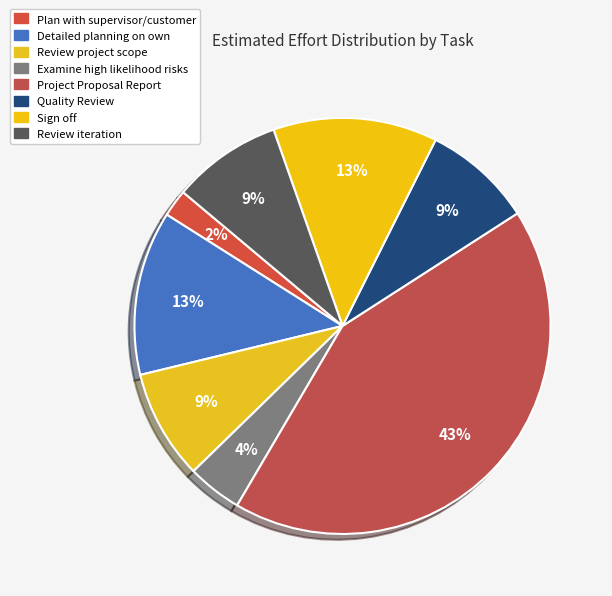

Is there a majority slice in this chart?

No